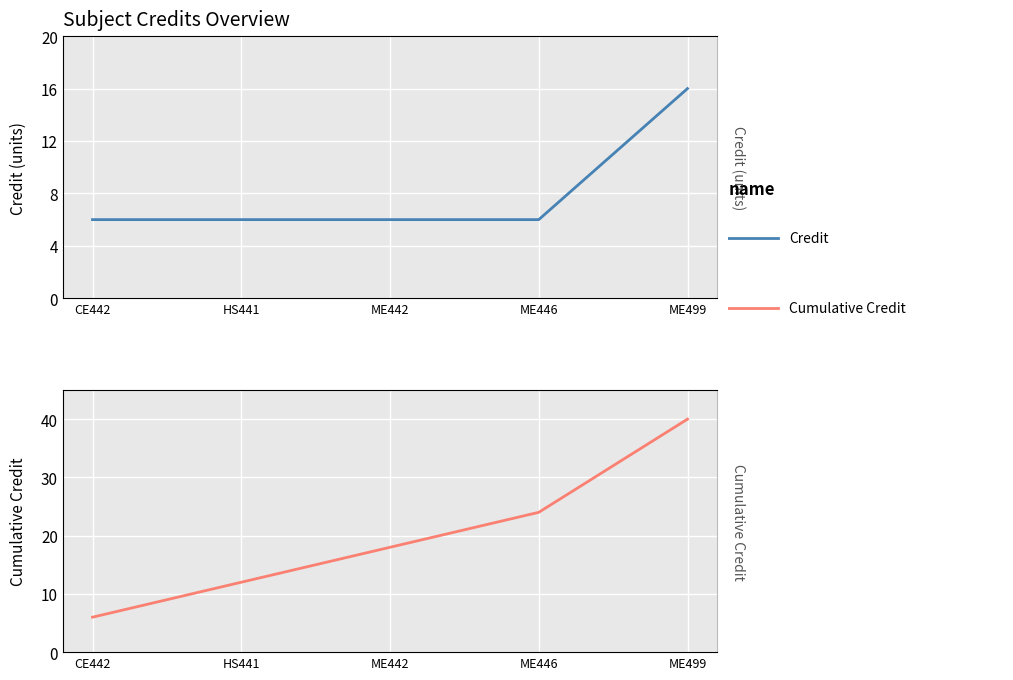

At how many categories does at least one series exceed 17?

3